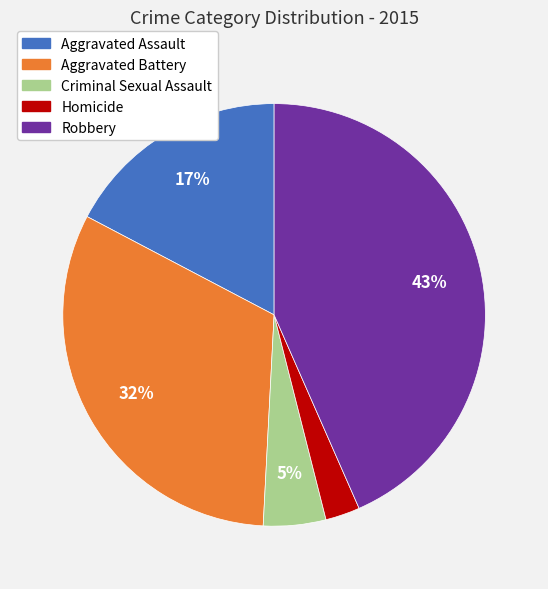

What percentage is the Robbery slice, to the nearest percent?

43%